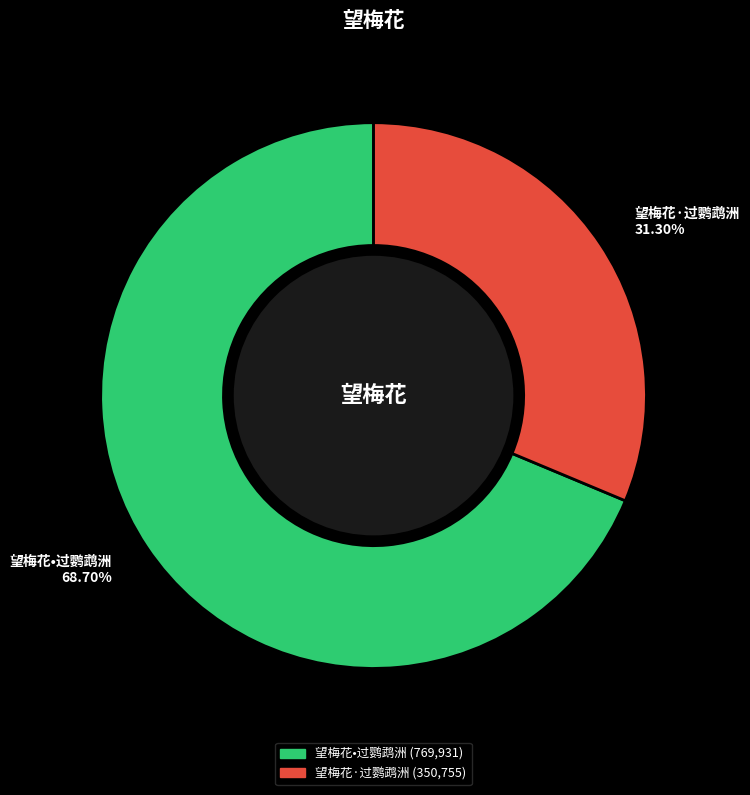

Combined, what portion of the pie is 望梅花·过鹦鹉洲 and 望梅花•过鹦鹉洲?

100.0%